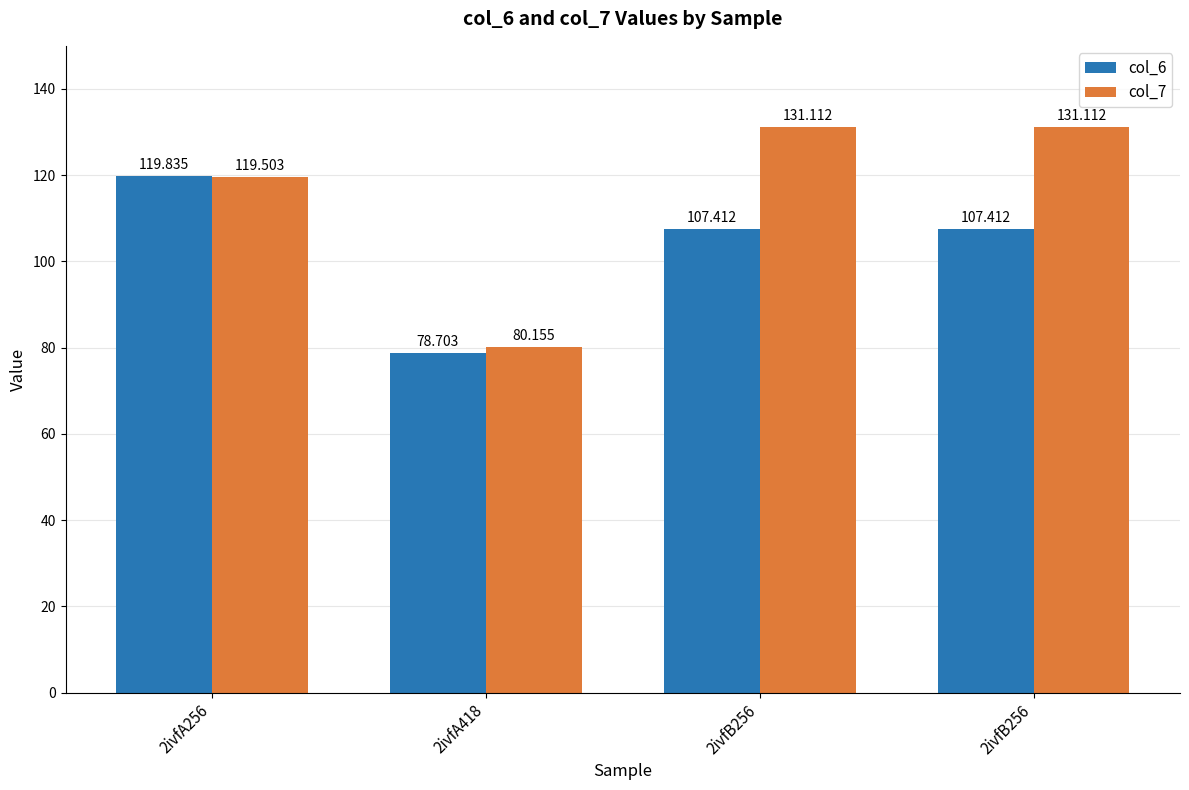

What is the total value across all series at 2ivfA256?

239.3